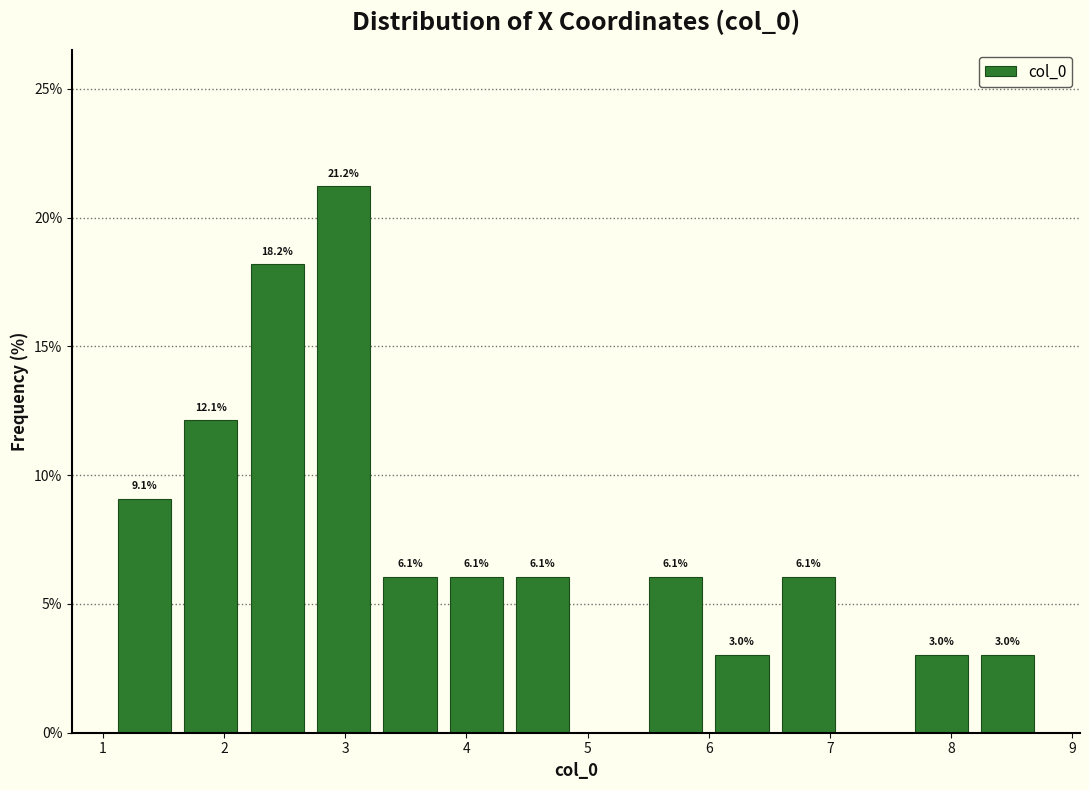

Over which range of the x-axis is the bar tallest?

2.7 to 3.3